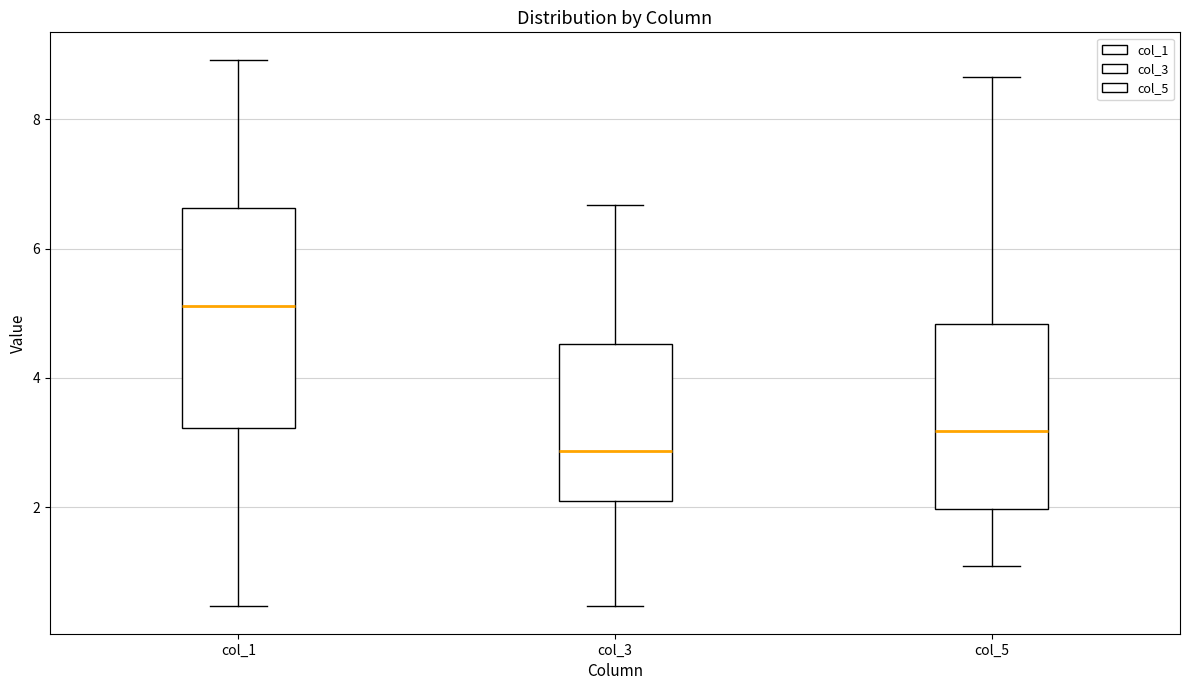

Where does the lower whisker of the box for col_3 end on the y-axis? The values are not printed on the chart, so give them approximately, as read against the axis.

0.4